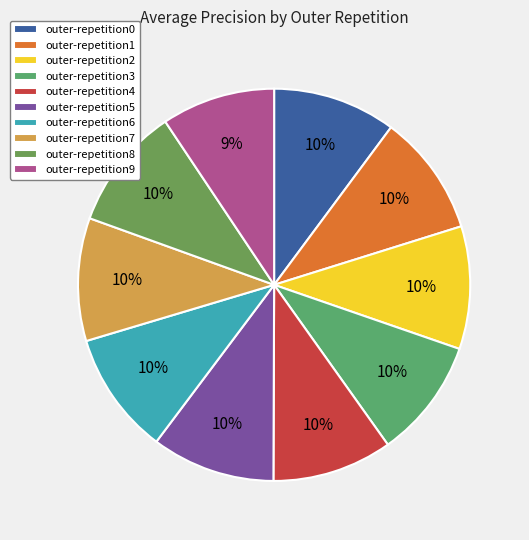

Is outer-repetition6 the majority of the pie?

No